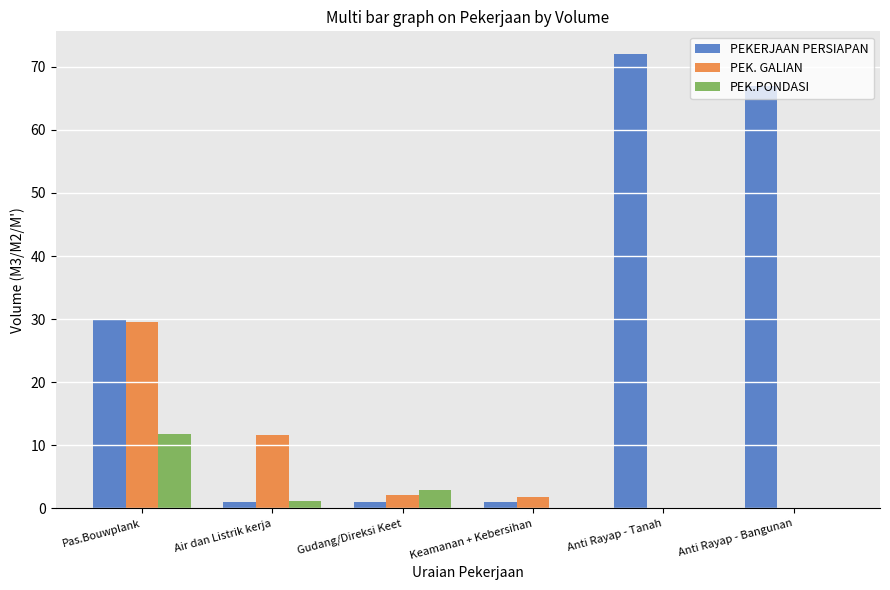

What is the approximate value of PEKERJAAN PERSIAPAN at Anti Rayap - Tanah?

72.0